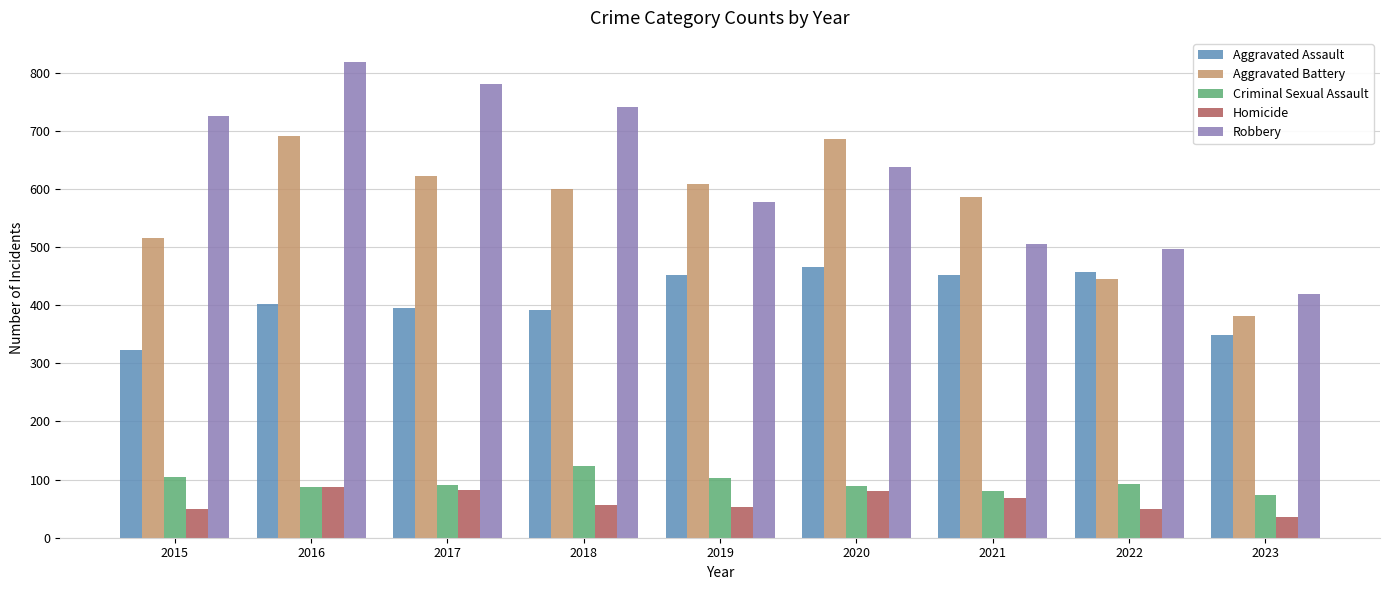

At 2018, list the series in order from largest to smallest.

Robbery, Aggravated Battery, Aggravated Assault, Criminal Sexual Assault, Homicide